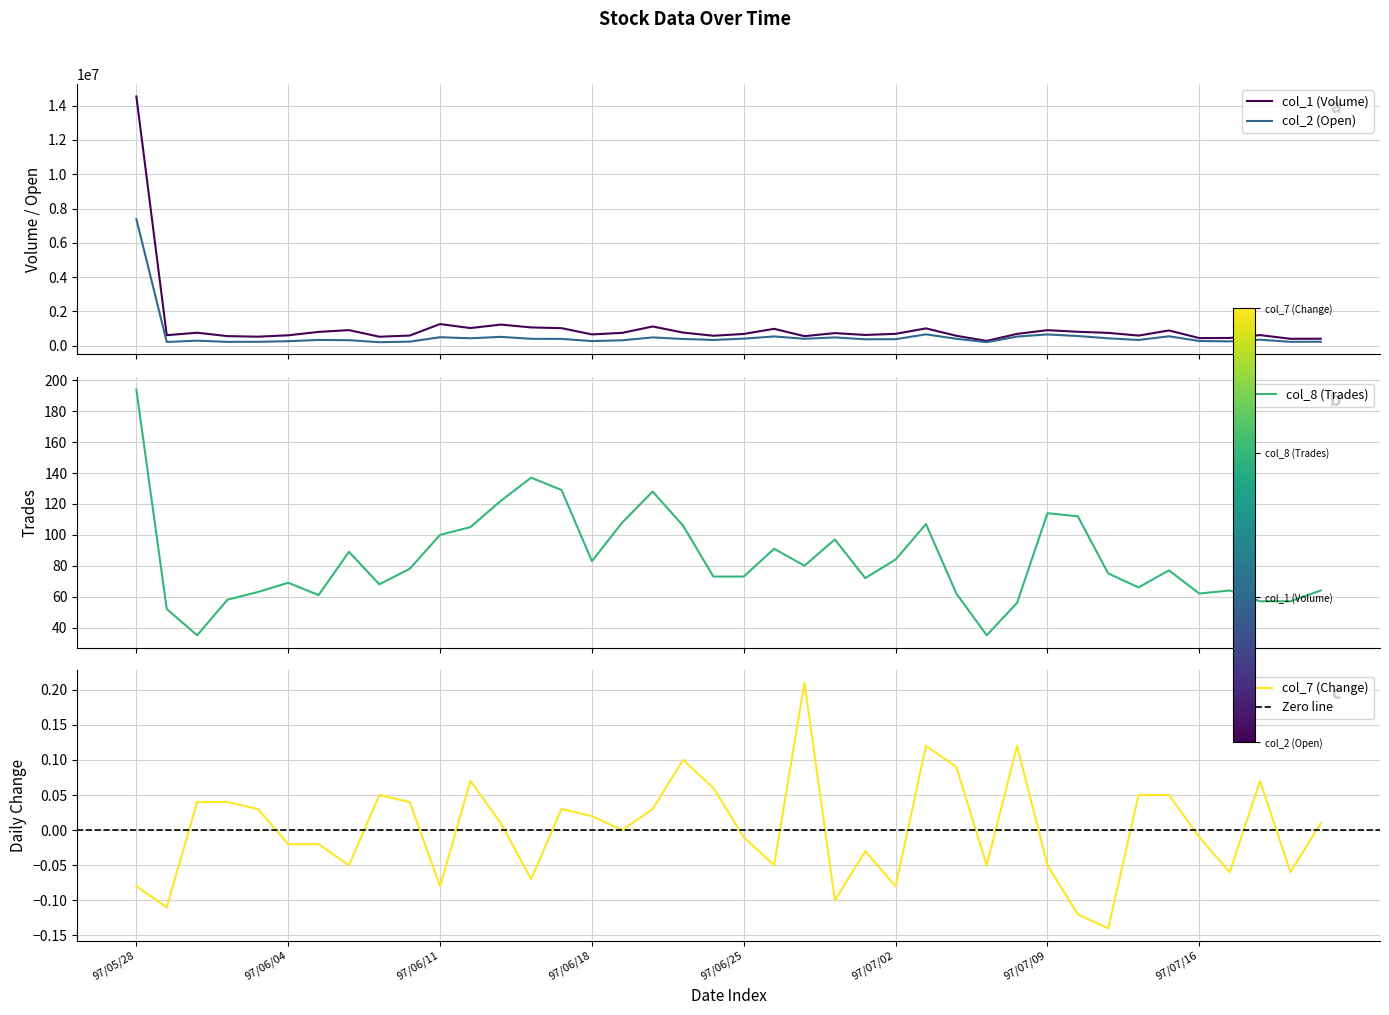

What is the lowest value of the col_8 (Trades) series?

35.0